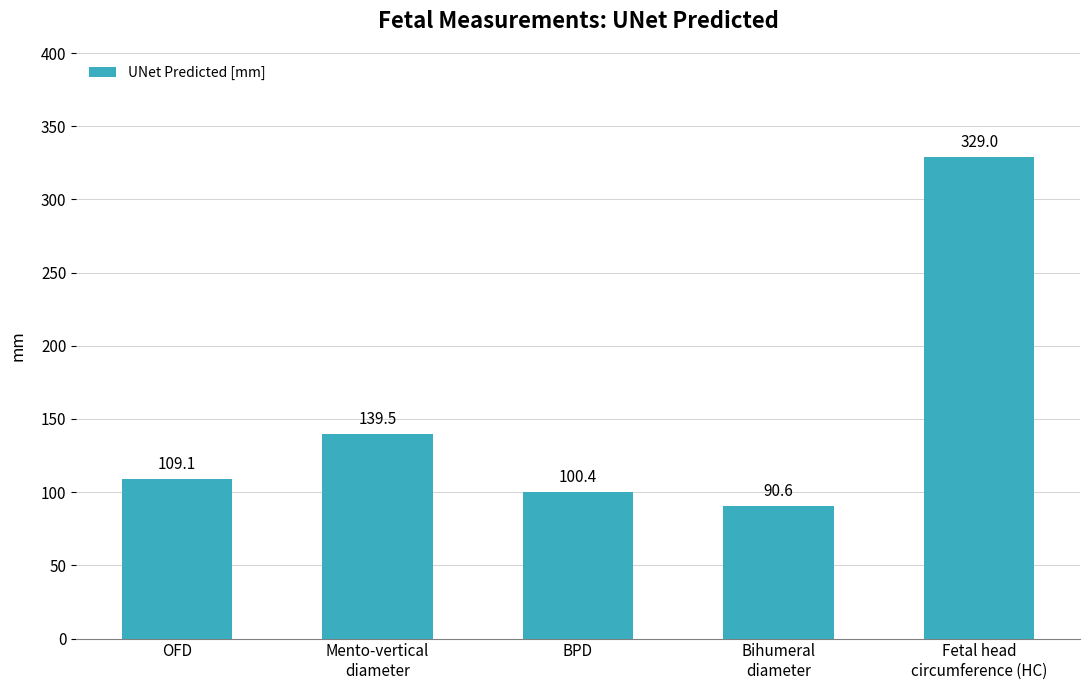

What is the ratio of the value at Mento-vertical
diameter to the value at OFD?

1.3